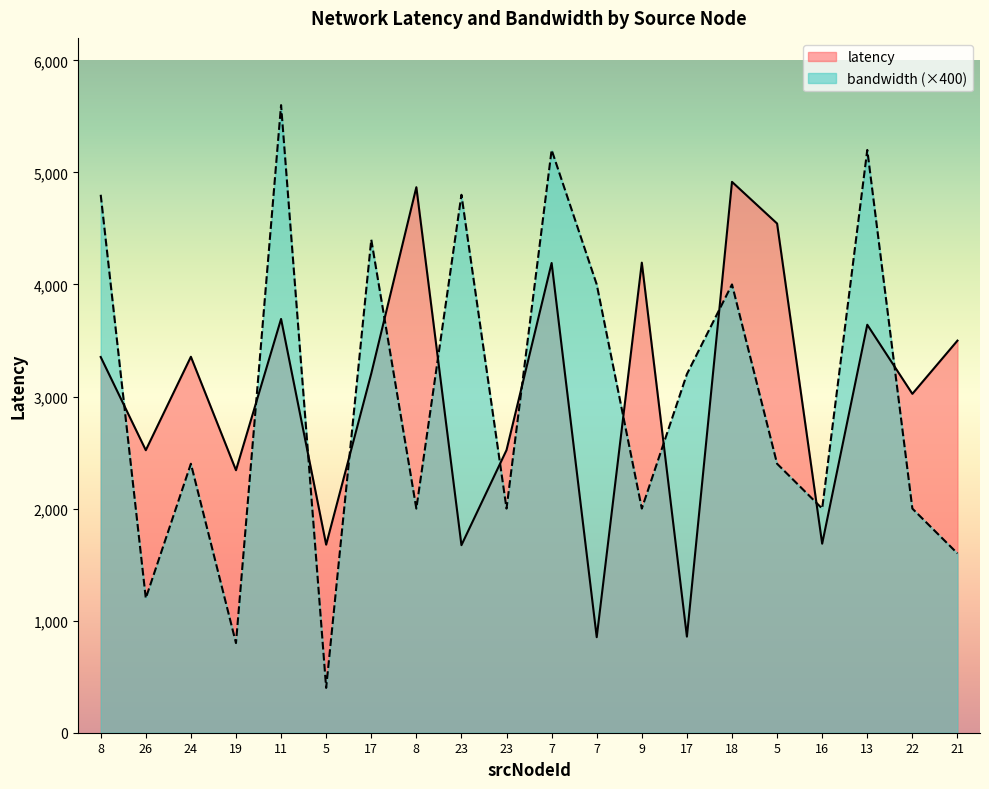

How many lines are shown in the chart?

2